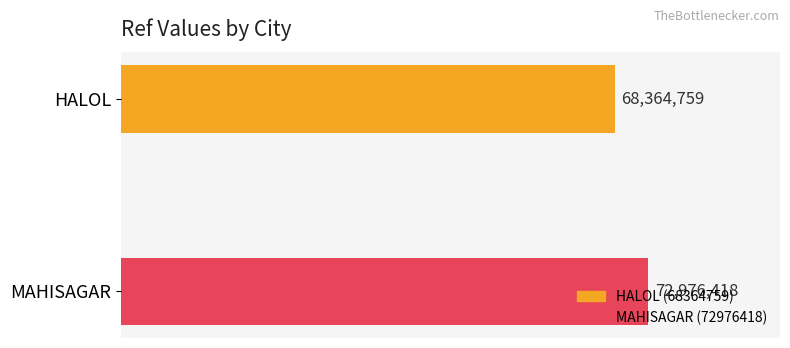

Does the chart contain any negative values?

No